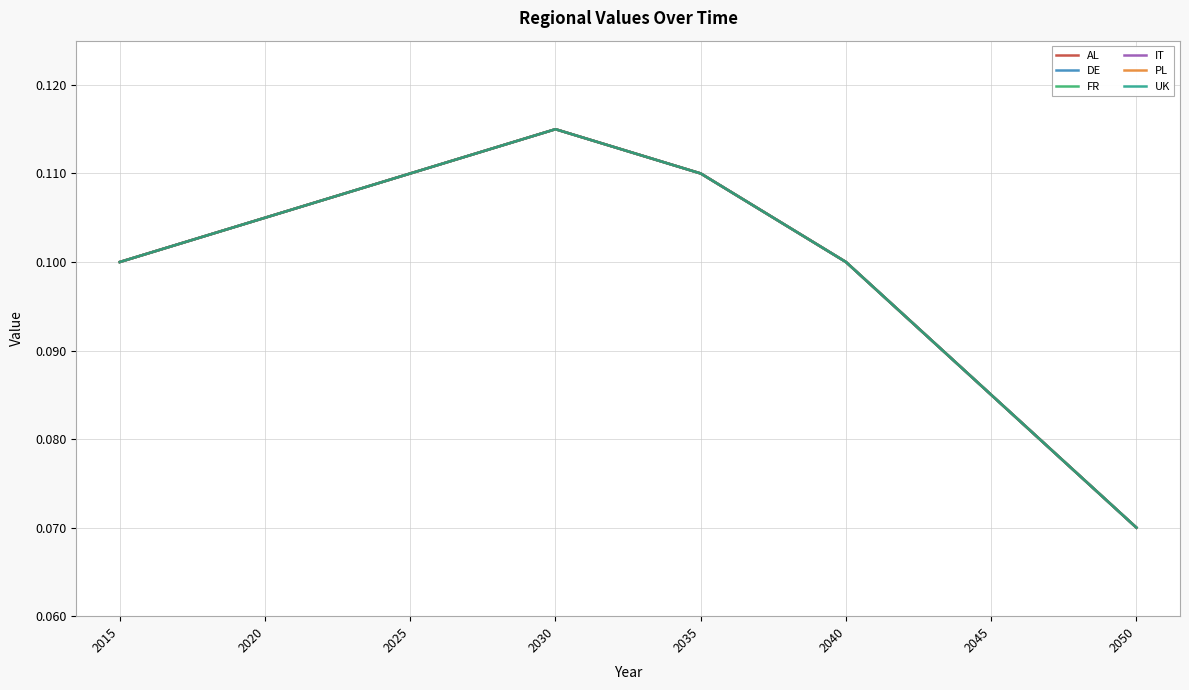

What is the maximum value shown in the chart?

0.1